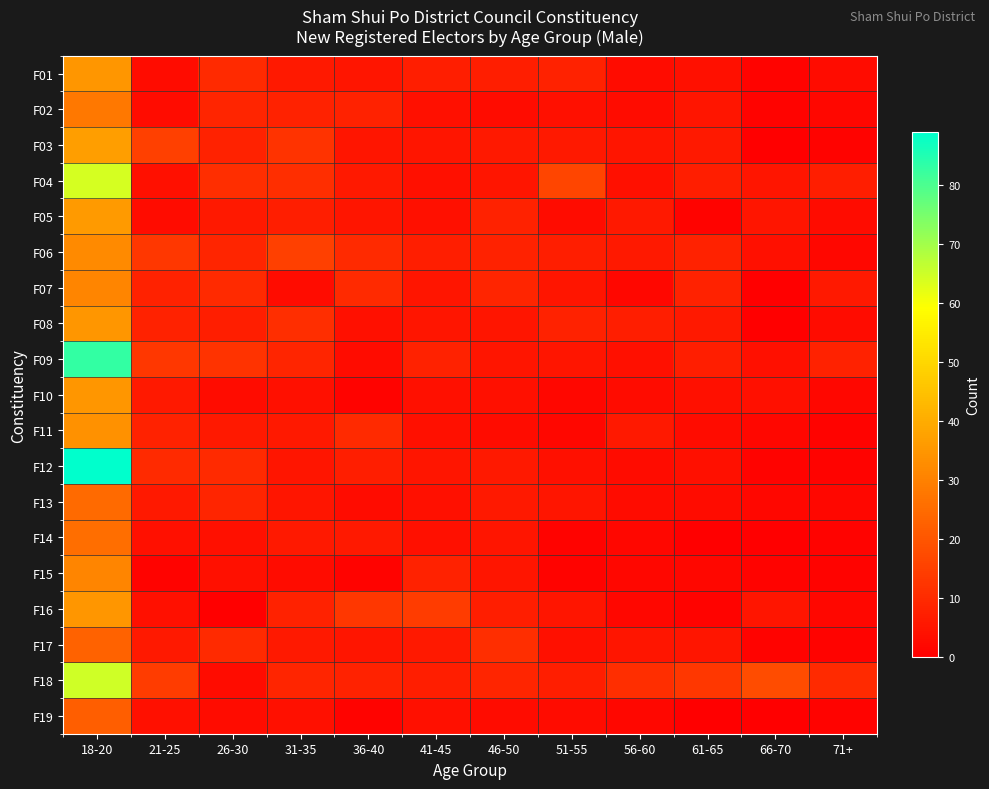

At 46-50, list the series in order from largest to smallest.

F17, F07, F18, F05, F06, F01, F16, F03, F12, F13, F04, F08, F09, F14, F15, F10, F02, F11, F19